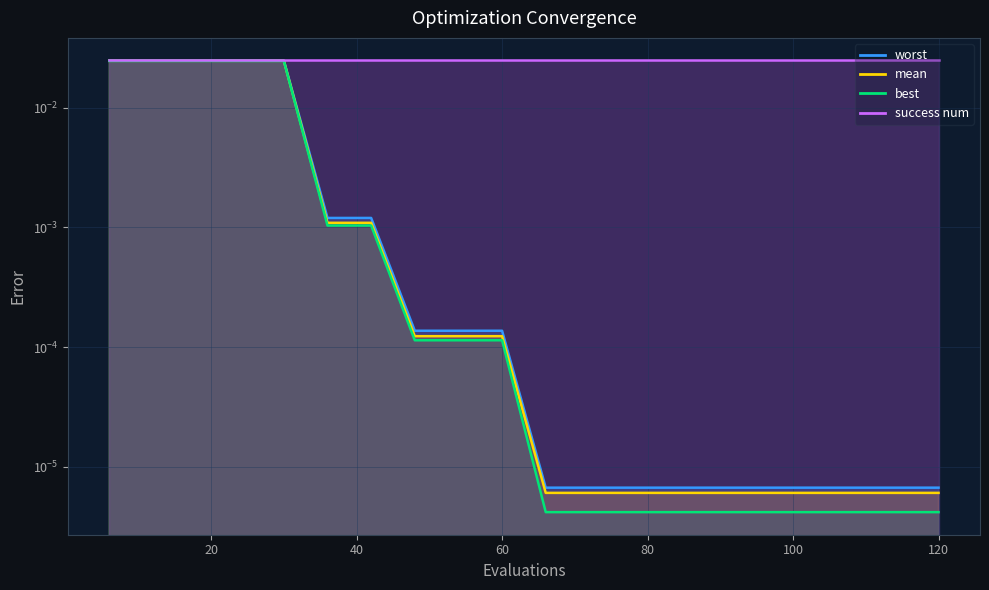

True or false: worst and best cross at least once.

False